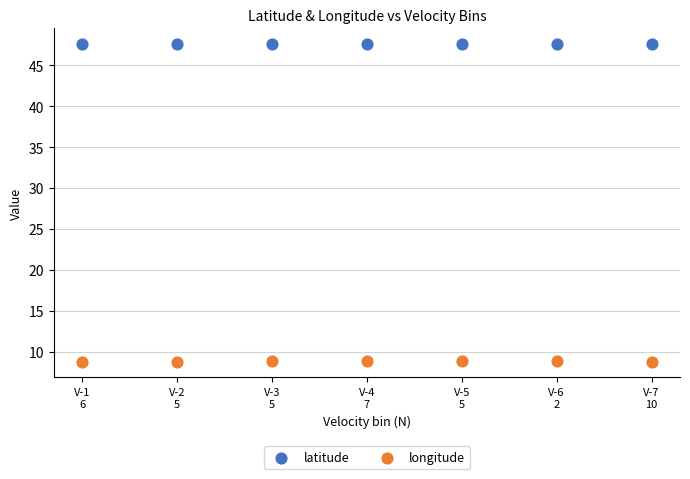

Which series contains the lowest Y value?

longitude